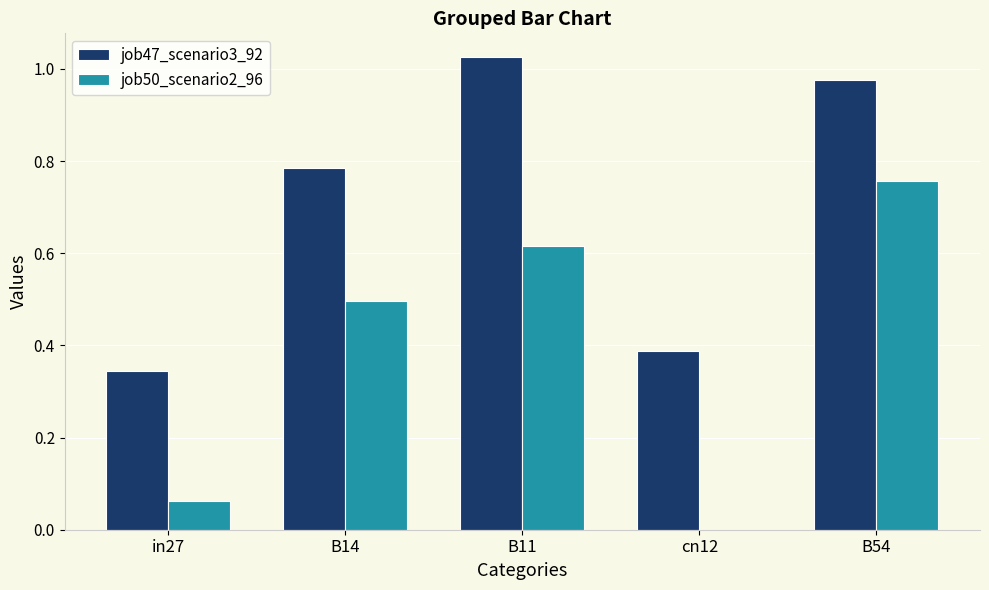

At which category does the chart reach its peak across all series?

B11